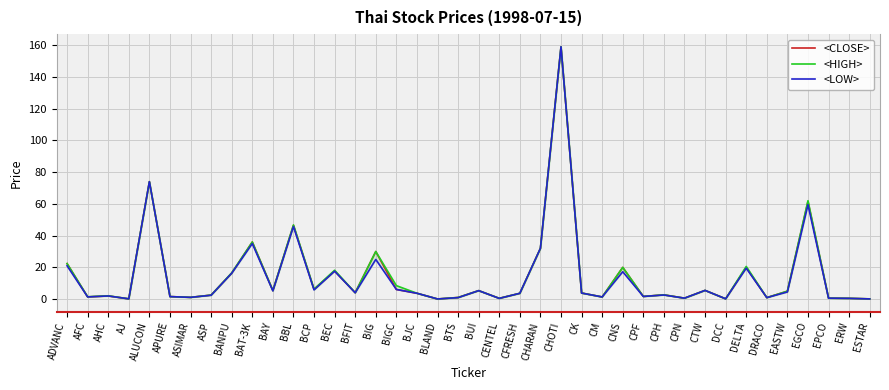

Reading right to left, transcribe all the data shown in this chart.

<CLOSE>: ESTAR=0.1	ERW=0.5	EPCO=0.6	EGCO=61.5	EASTW=5.0	DRACO=0.9	DELTA=20.0	DCC=0.2	CTW=5.5	CPN=0.6	CPH=2.7	CPF=1.7	CNS=20.0	CM=1.4	CK=3.9	CHOTI=159.0	CHARAN=32.0	CFRESH=3.7	CENTEL=0.5	BUI=5.3	BTS=1.0	BLAND=0.1	BJC=3.7	BIGC=6.1	BIG=30.0	BFIT=4.0	BEC=17.7	BCP=6.2	BBL=46.5	BAY=5.4	BAT-3K=36.0	BANPU=16.4	ASP=2.5	ASIMAR=1.1	APURE=1.6	ALUCON=74.0	AJ=0.2	AHC=2.0	AFC=1.4	ADVANC=22.4
<HIGH>: ESTAR=0.2	ERW=0.5	EPCO=0.6	EGCO=62.0	EASTW=5.0	DRACO=0.9	DELTA=20.6	DCC=0.2	CTW=5.5	CPN=0.6	CPH=2.7	CPF=1.7	CNS=20.0	CM=1.4	CK=3.9	CHOTI=159.0	CHARAN=32.0	CFRESH=3.7	CENTEL=0.5	BUI=5.3	BTS=1.0	BLAND=0.1	BJC=3.7	BIGC=8.5	BIG=30.0	BFIT=4.0	BEC=18.2	BCP=6.3	BBL=46.8	BAY=5.4	BAT-3K=36.0	BANPU=16.6	ASP=2.5	ASIMAR=1.1	APURE=1.6	ALUCON=74.0	AJ=0.2	AHC=2.1	AFC=1.5	ADVANC=22.4
<LOW>: ESTAR=0.1	ERW=0.5	EPCO=0.6	EGCO=59.5	EASTW=4.5	DRACO=0.9	DELTA=19.5	DCC=0.2	CTW=5.5	CPN=0.6	CPH=2.6	CPF=1.7	CNS=17.2	CM=1.4	CK=3.8	CHOTI=159.0	CHARAN=32.0	CFRESH=3.7	CENTEL=0.5	BUI=5.3	BTS=0.9	BLAND=0.1	BJC=3.7	BIGC=6.1	BIG=25.0	BFIT=4.0	BEC=17.6	BCP=5.8	BBL=45.8	BAY=5.2	BAT-3K=35.0	BANPU=16.3	ASP=2.5	ASIMAR=1.1	APURE=1.6	ALUCON=74.0	AJ=0.2	AHC=2.0	AFC=1.4	ADVANC=21.0